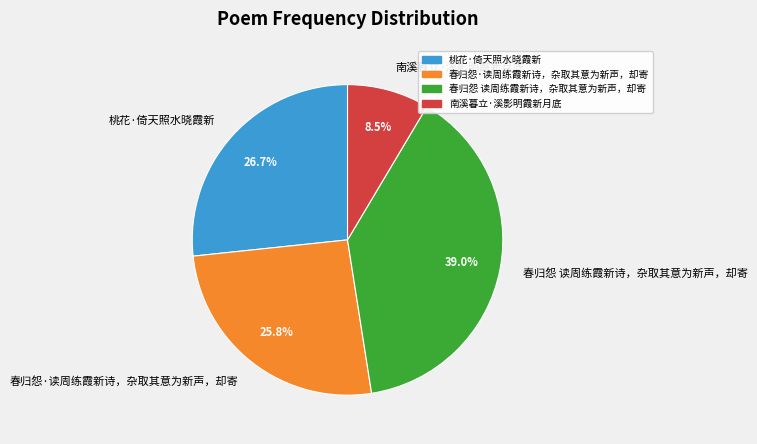

Which slice is the largest?

春归怨 读周练霞新诗，杂取其意为新声，却寄